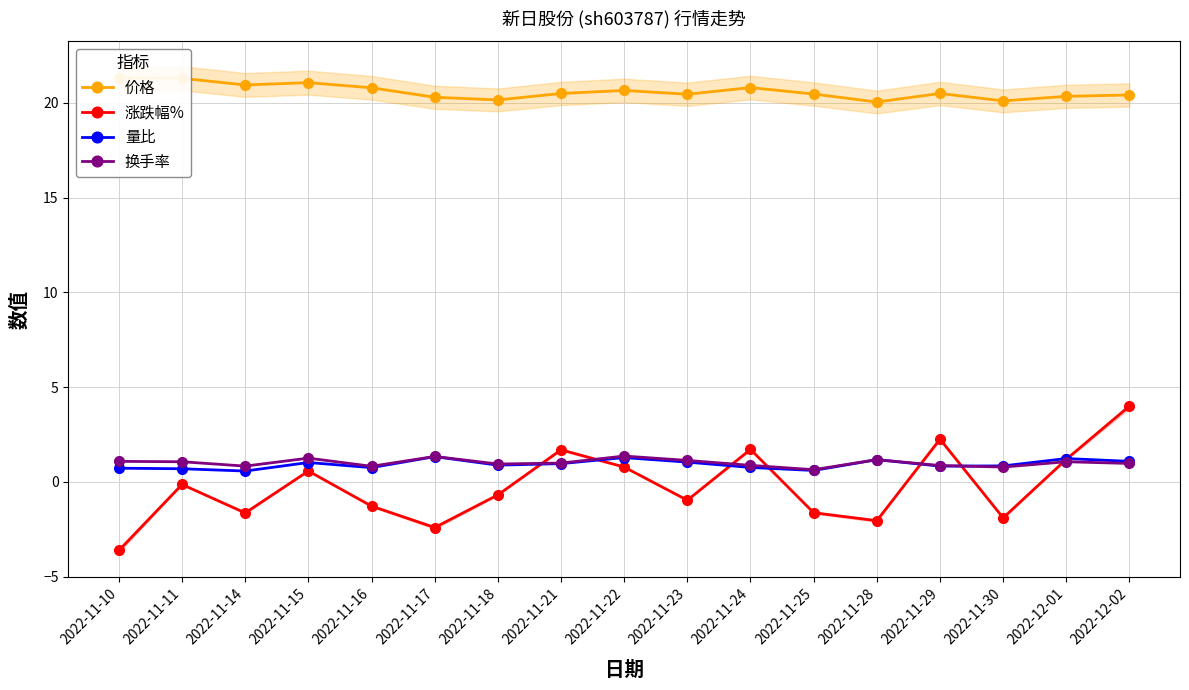

Between 2022-11-22 and 2022-12-01, which is larger?

2022-11-22